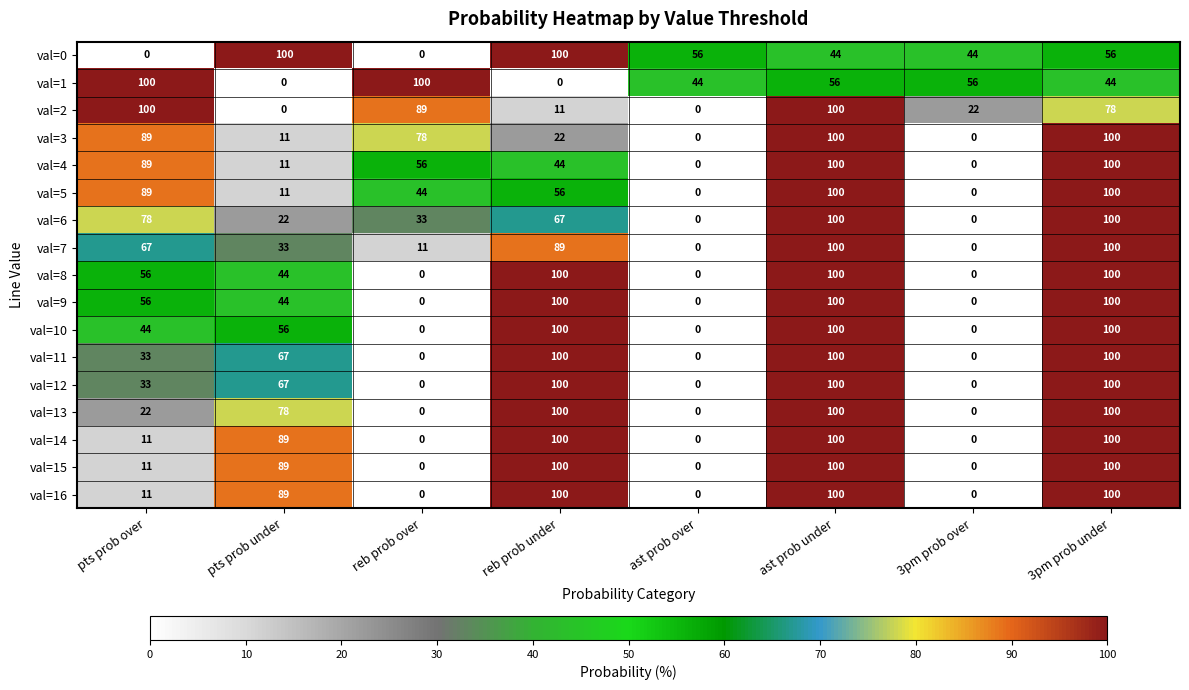

How many values in the val=11 series are below 67?

4